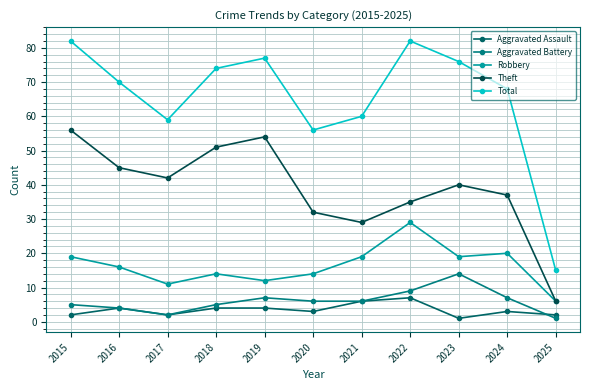

How many lines are shown in the chart?

5